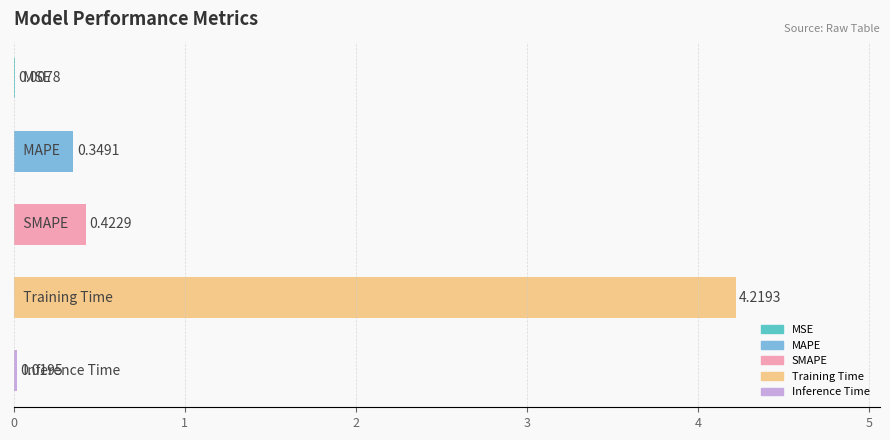

Rank the categories by value from highest to lowest.

3, 2, 1, 4, 0